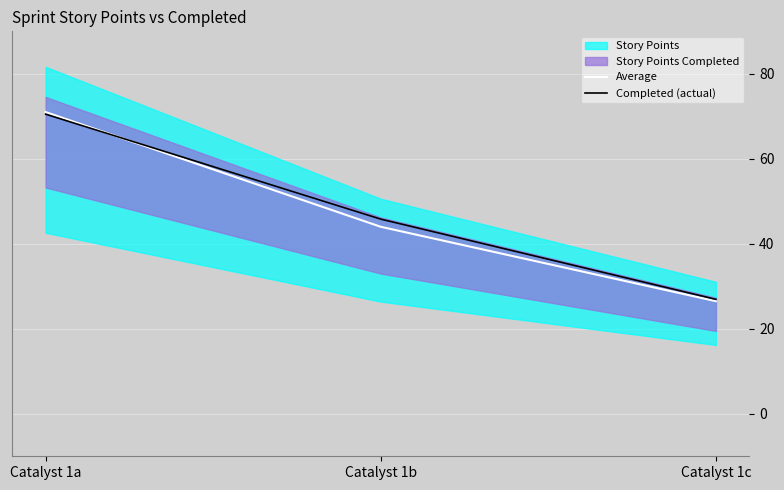

At which label does Average first exceed 44?

Catalyst 1a